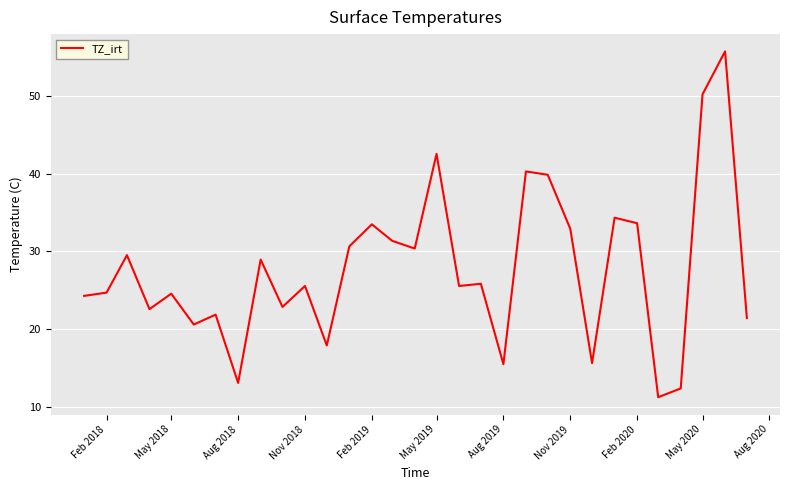

What is the difference between the maximum and minimum values?

44.6